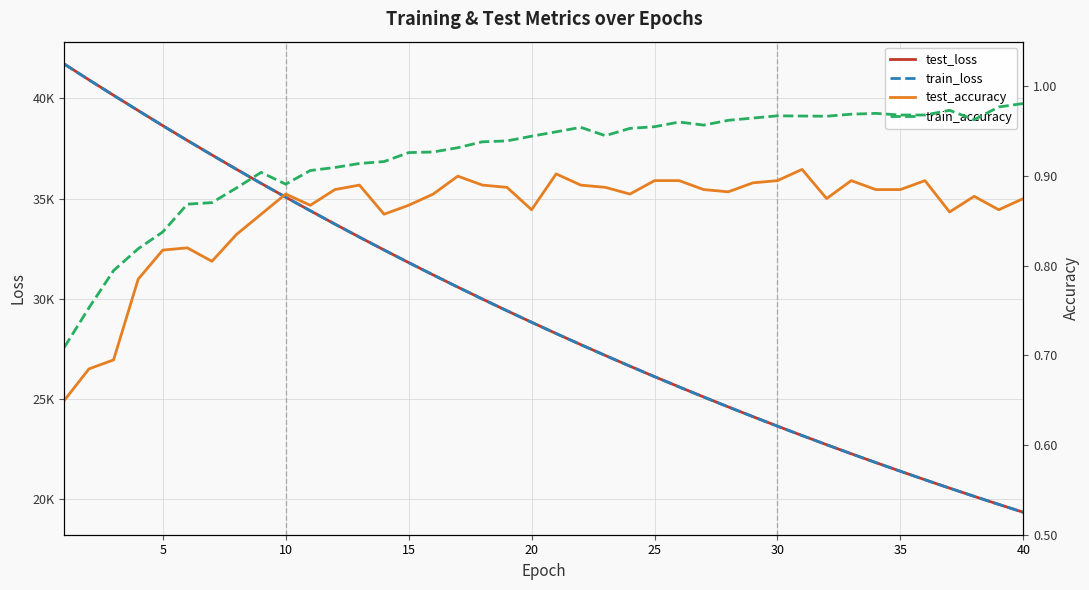

Rank the series by their maximum value, from lowest to highest.

test_accuracy, train_accuracy, train_loss, test_loss